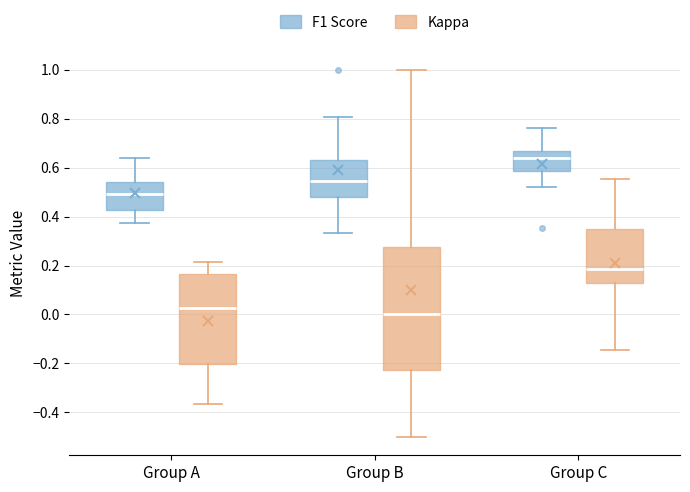

Which box's median line is the lowest?

Group B (Kappa)